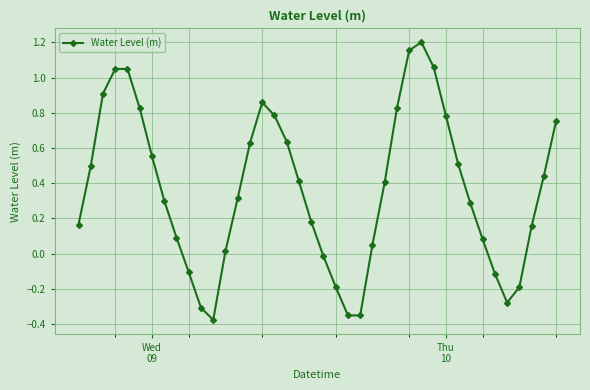

What is the value of the 35th point from the left?

-0.1